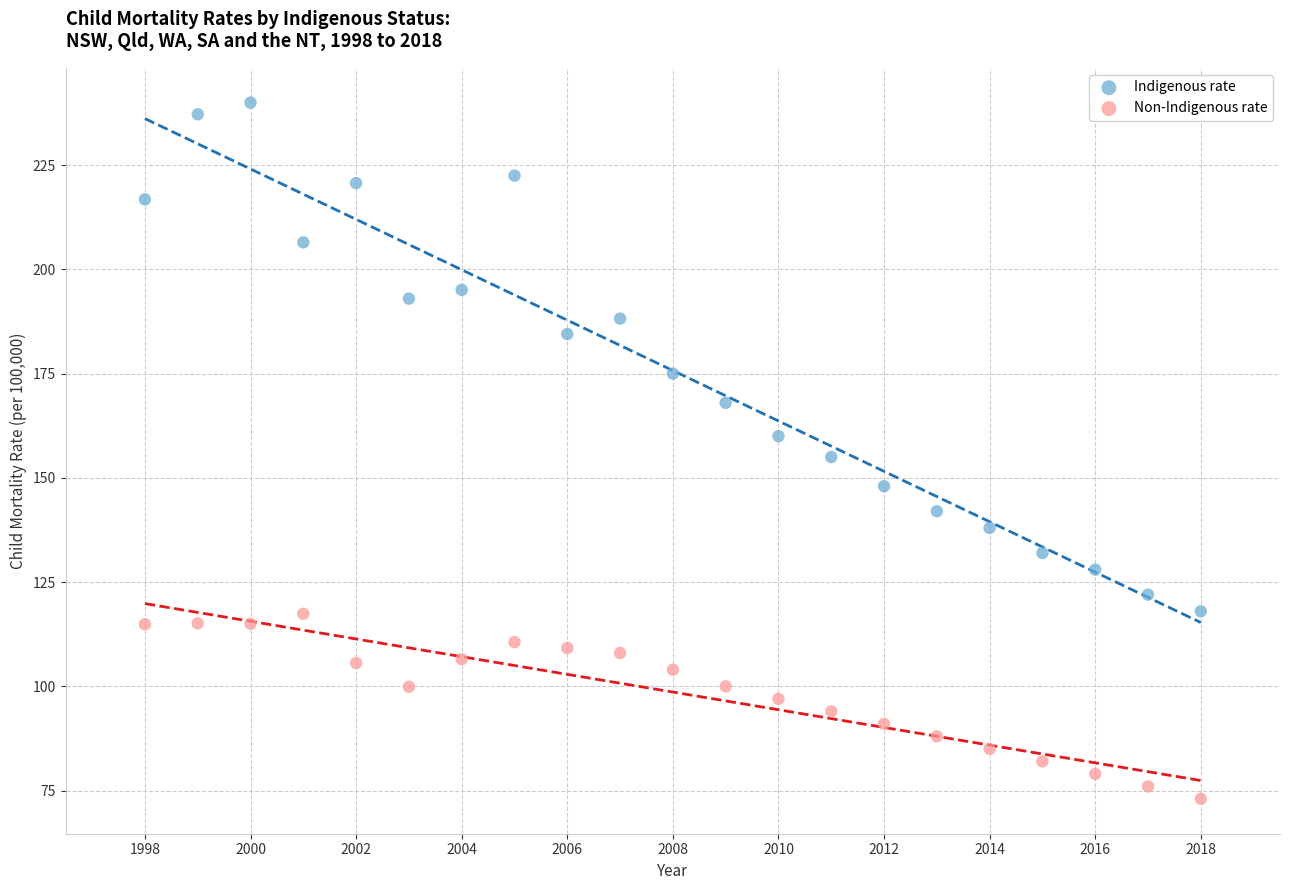

Which series reaches the maximum Y coordinate?

Indigenous rate